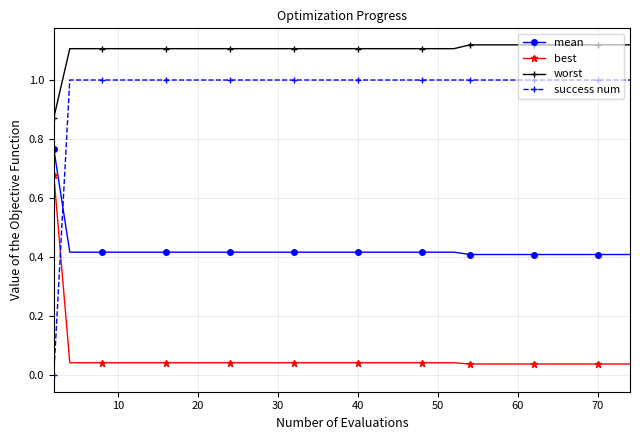

True or false: best and worst intersect in this chart.

False